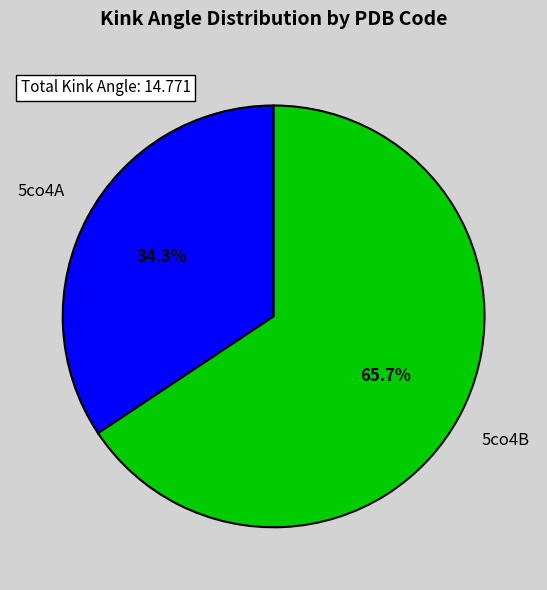

How many slices are in this pie chart?

2